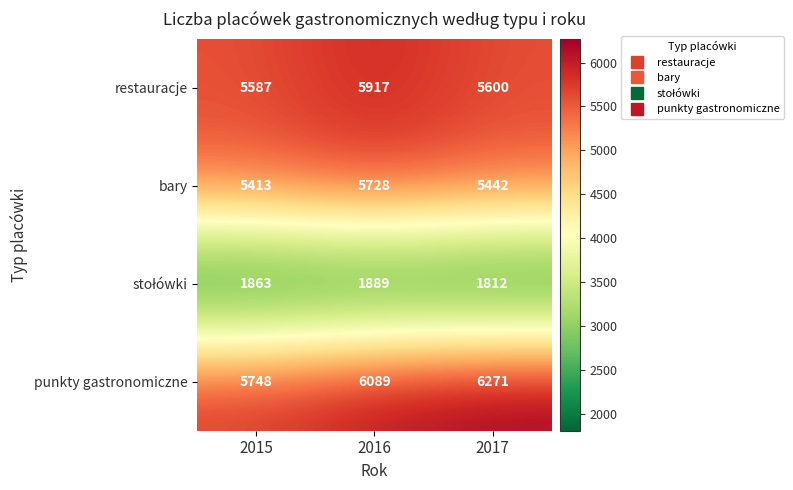

How many series are shown in this chart?

4